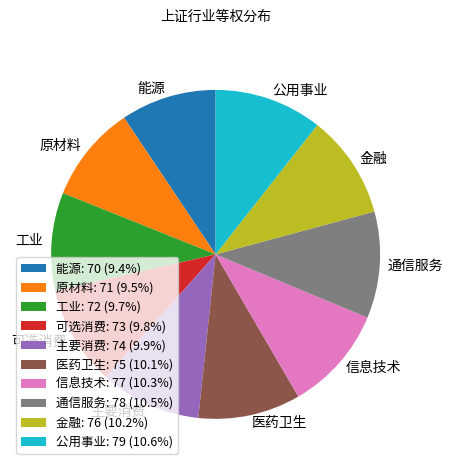

Is 原材料: 71 (9.5%) the majority of the pie?

No